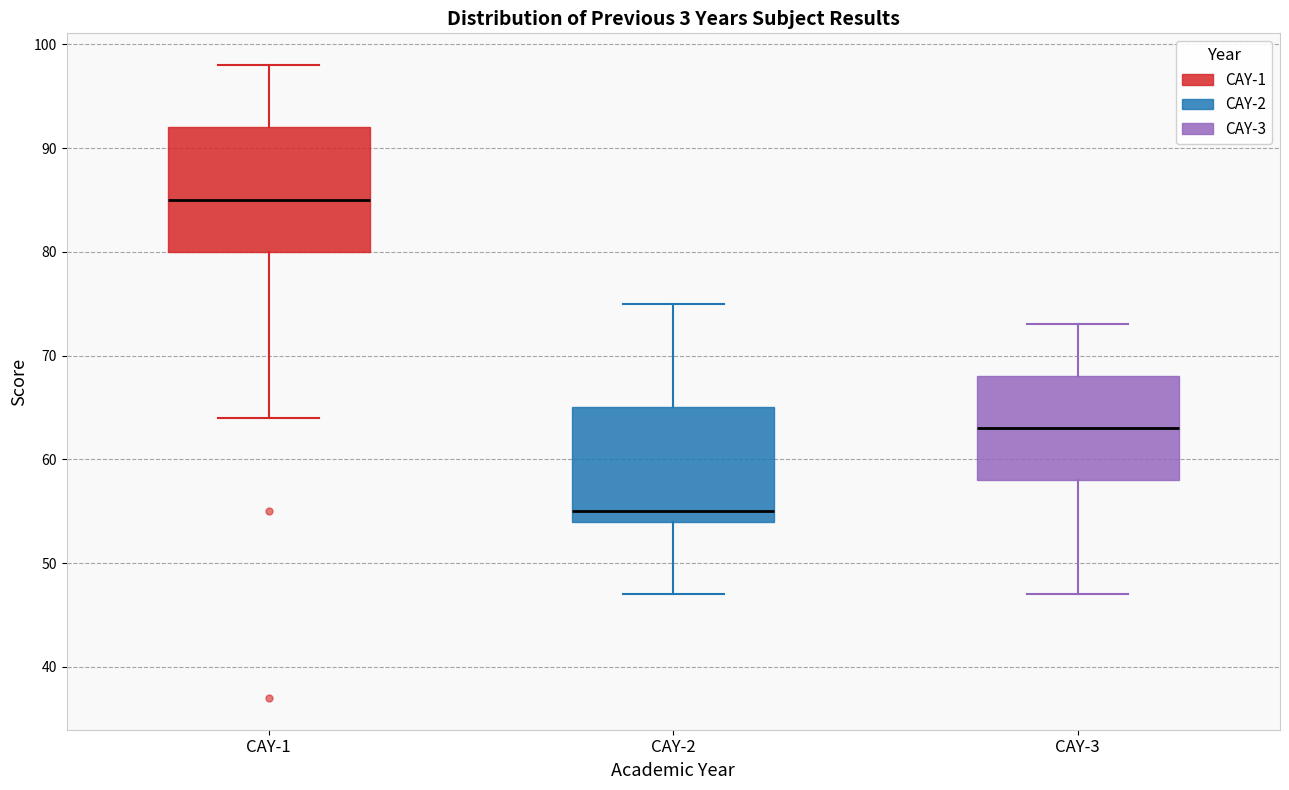

Where is the lower edge of the box for CAY-2 on the y-axis? The values are not printed on the chart, so give them approximately, as read against the axis.

54